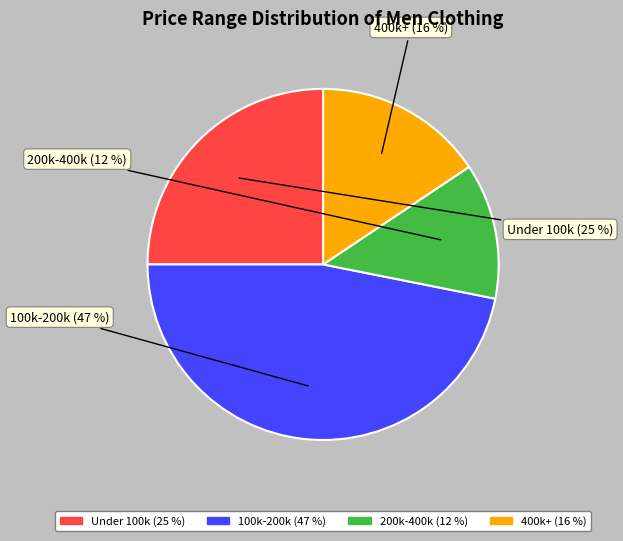

Is there any slice that represents more than half of the pie?

No